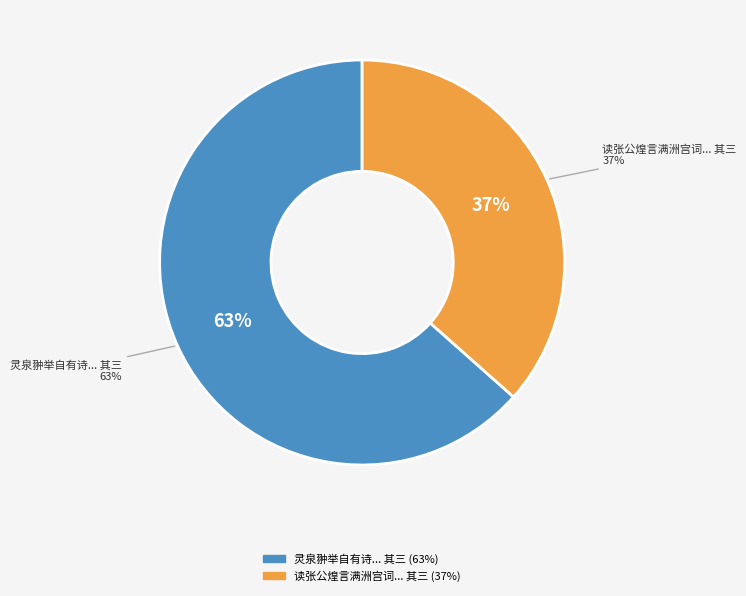

Combined, do 灵泉翀举自有诗十八章留人间今止存五遂续之 其三 and 读张公煌言满洲宫词足徵其杂揉之实李御史来东都又道数事乃续之 其三 account for over 50%?

Yes